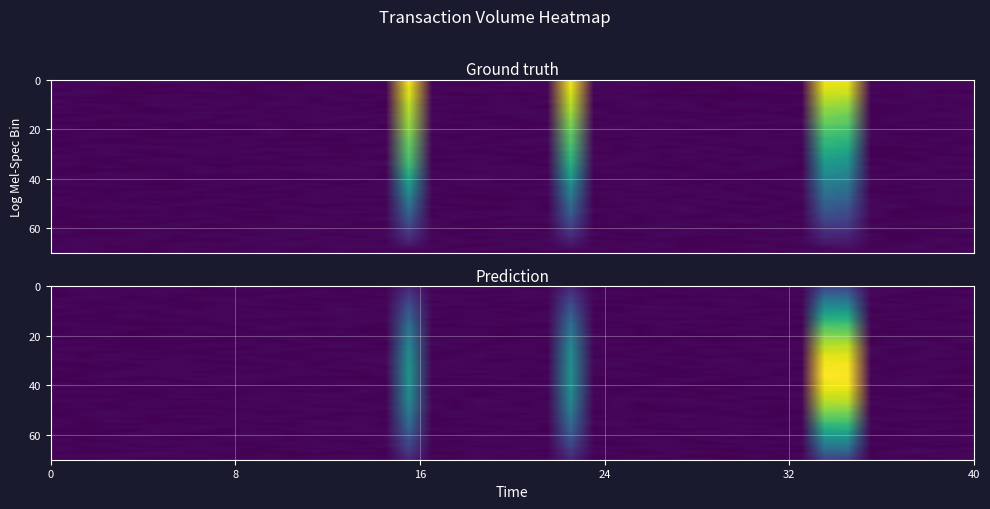

Reading right to left, transcribe all the data shown in this chart.

col_1_values: 39.2	27.9	33.1	14.7	14.1	1973.3	1984.5	42.7	20.4	10.7	21.8	1.5	15.2	28.0	27.7	31.7	38.2	2006.2	23.6	33.4	5.7	7.0	28.4	22.9	2021.1	35.3	33.2	39.3	0.4	10.0	7.0	34.1	14.4	19.4	40.2	41.6	15.6	35.0	41.6	21.9
col_2_values: 42.6	37.2	1.3	28.1	34.0	1055.8	1128.3	28.9	46.2	19.6	47.3	2.6	33.4	29.9	46.4	41.3	12.9	1332.8	28.1	10.7	19.5	36.2	8.3	4.7	1443.9	17.3	16.0	27.7	32.9	23.1	28.4	22.6	16.5	19.6	46.6	46.3	31.7	21.6	20.4	17.9
col_8_values: 19.8	5.0	11.2	12.5	5.6	1186.3	1185.3	1.6	10.7	16.1	8.8	29.3	0.4	6.0	13.6	1.2	13.1	602.6	10.9	7.9	7.4	15.5	15.5	13.0	587.3	17.3	28.4	2.1	21.7	22.0	21.2	7.4	20.6	15.9	19.7	10.3	16.2	5.2	13.9	8.0